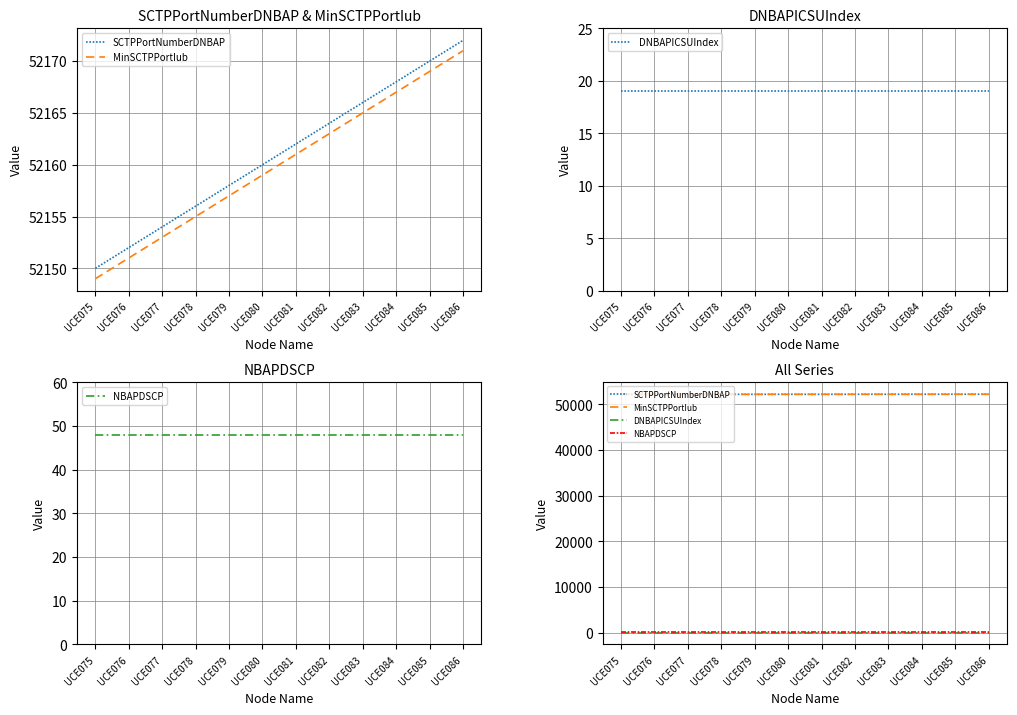

Which series changed the most between UCE076 and UCE086?

SCTPPortNumberDNBAP